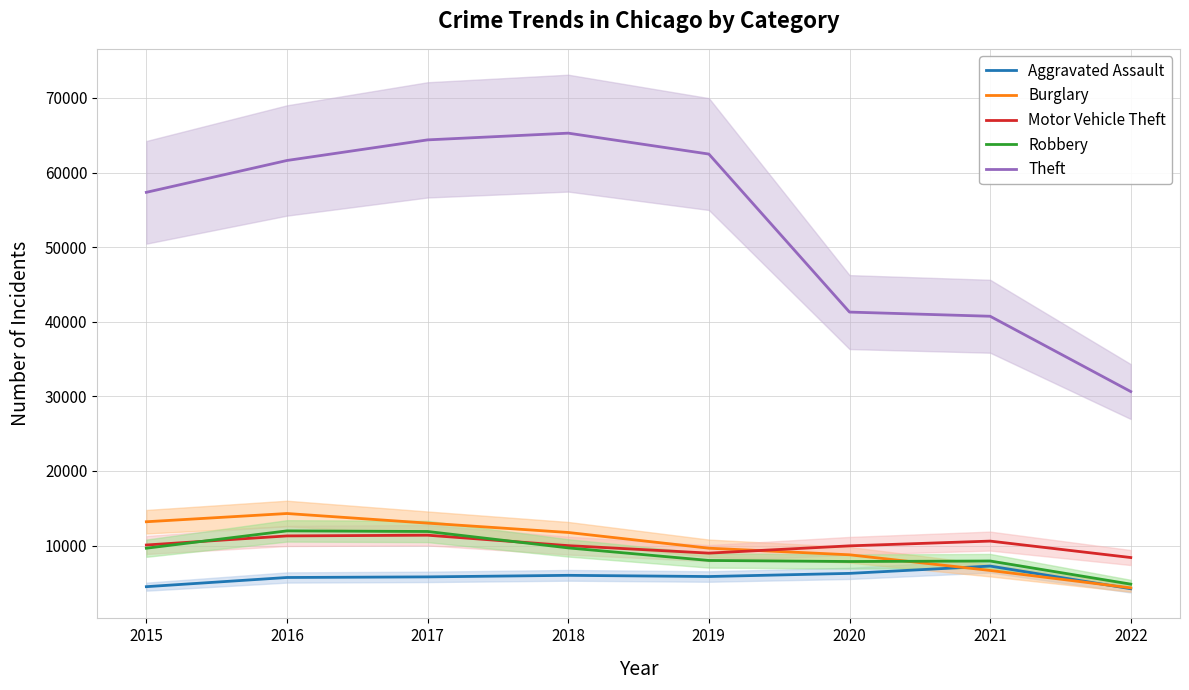

Between 2019 and 2020, which series saw the biggest shift?

Theft